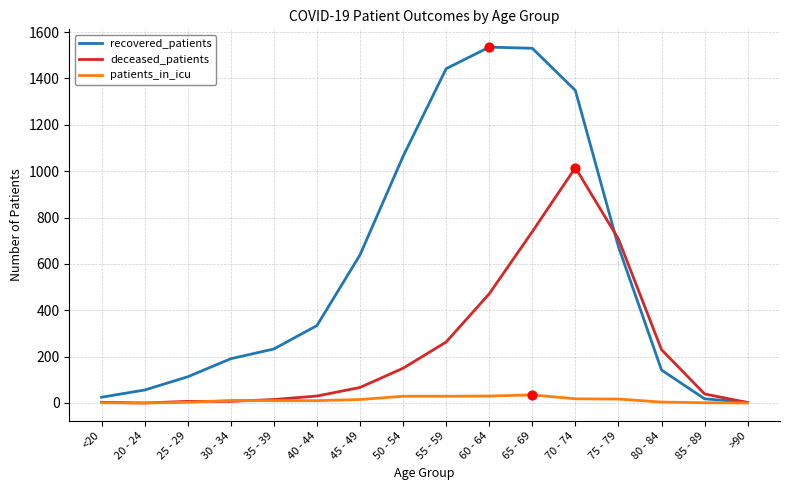

At how many categories does at least one series exceed 762?

5